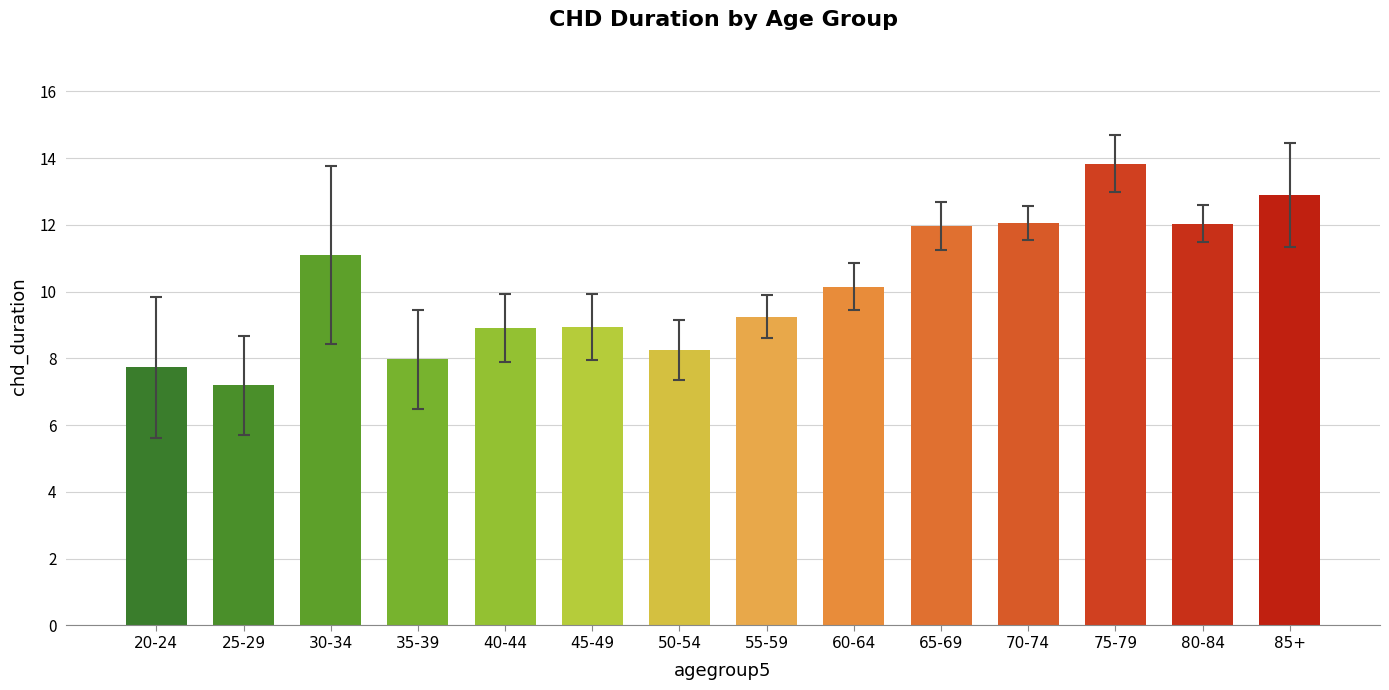

What is the change in value from 20-24 to 50-54?

+0.5